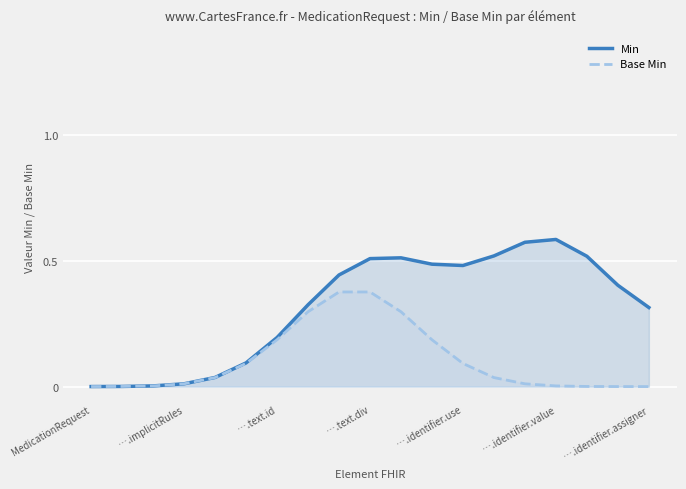

What is the greatest value displayed?

0.6